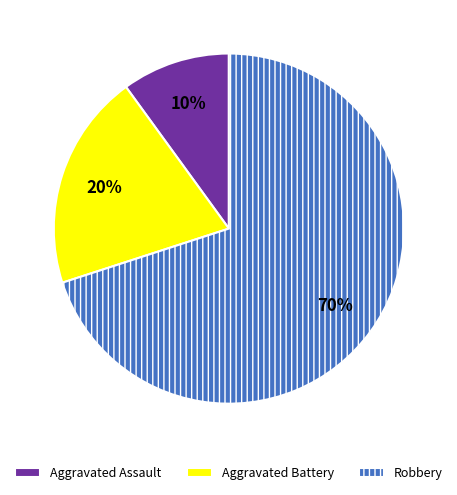

Rank the categories by value from highest to lowest.

Robbery, Aggravated Battery, Aggravated Assault